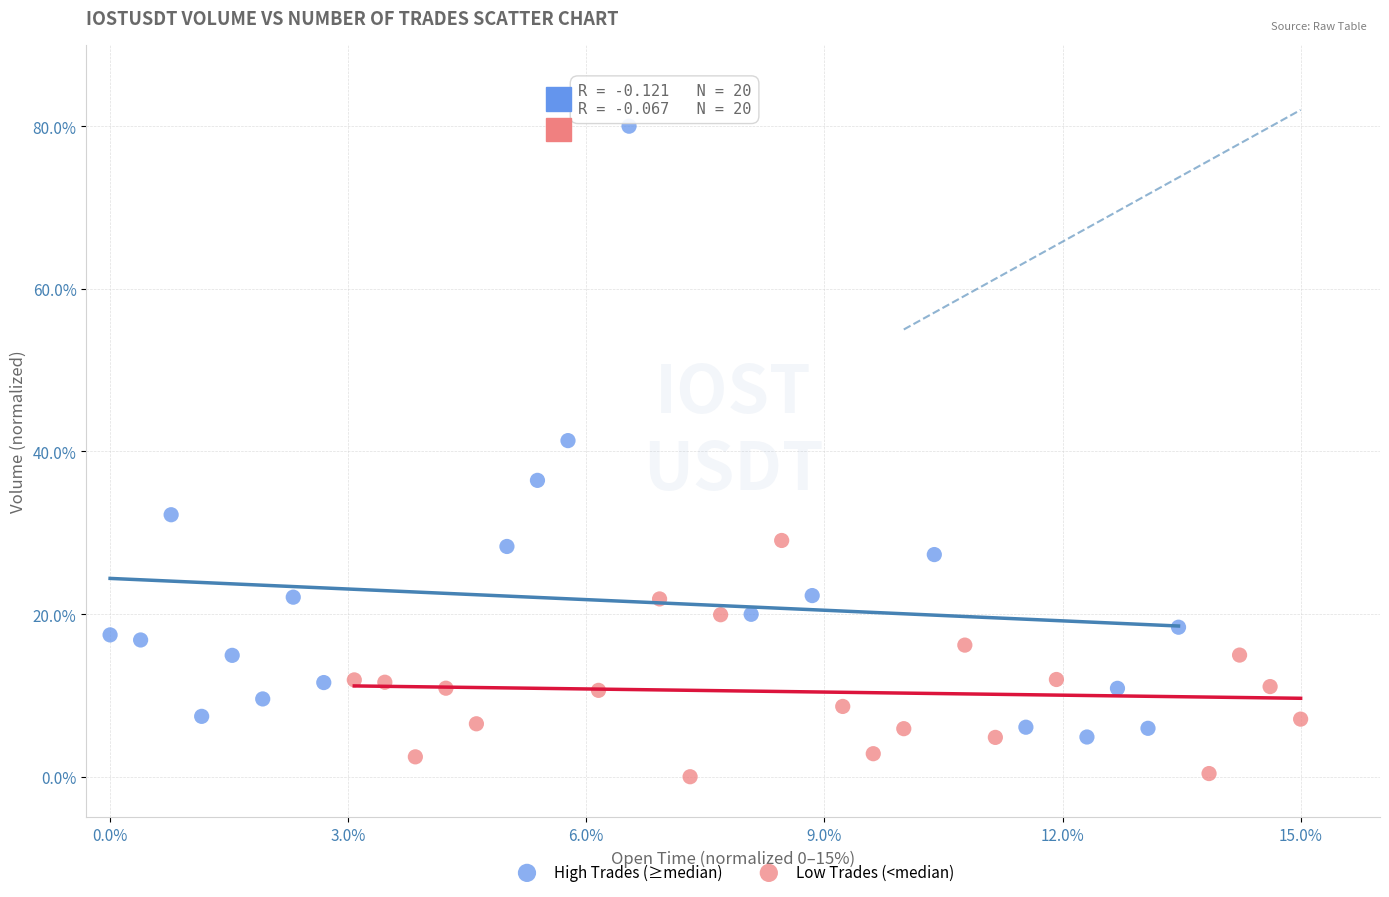

Which series reaches the minimum Y coordinate?

Low Trades (<median)